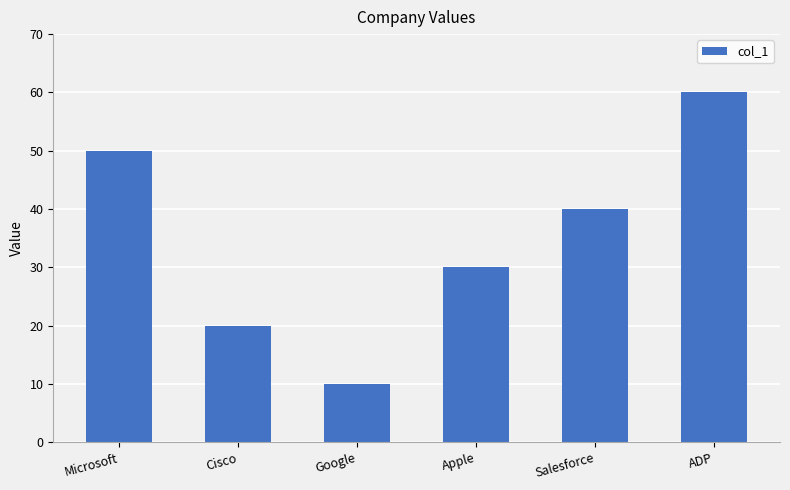

How many data points does each series have?

6